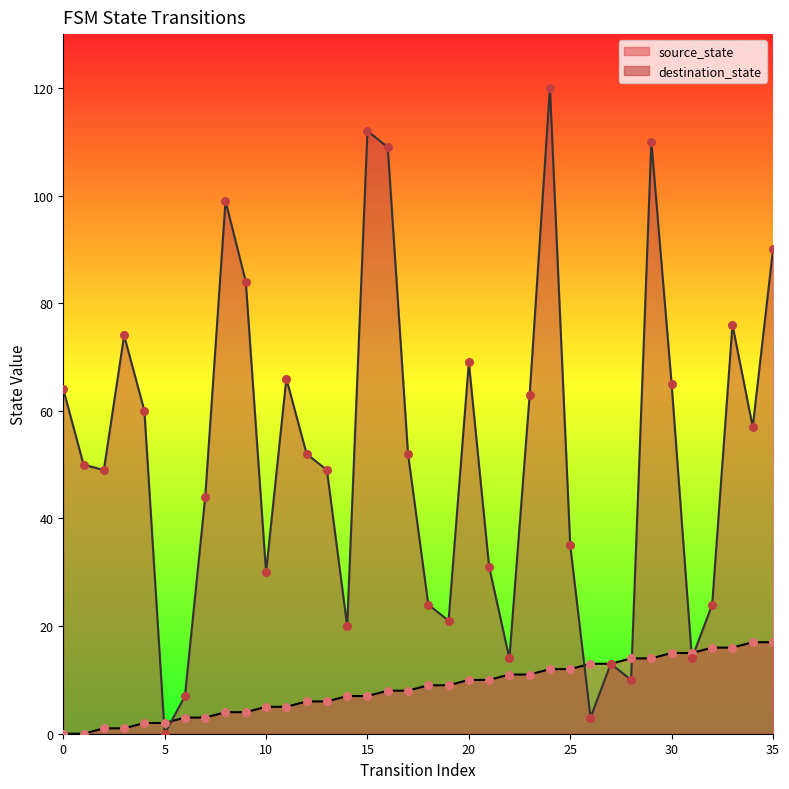

Which series reaches the maximum Y coordinate?

destination_state